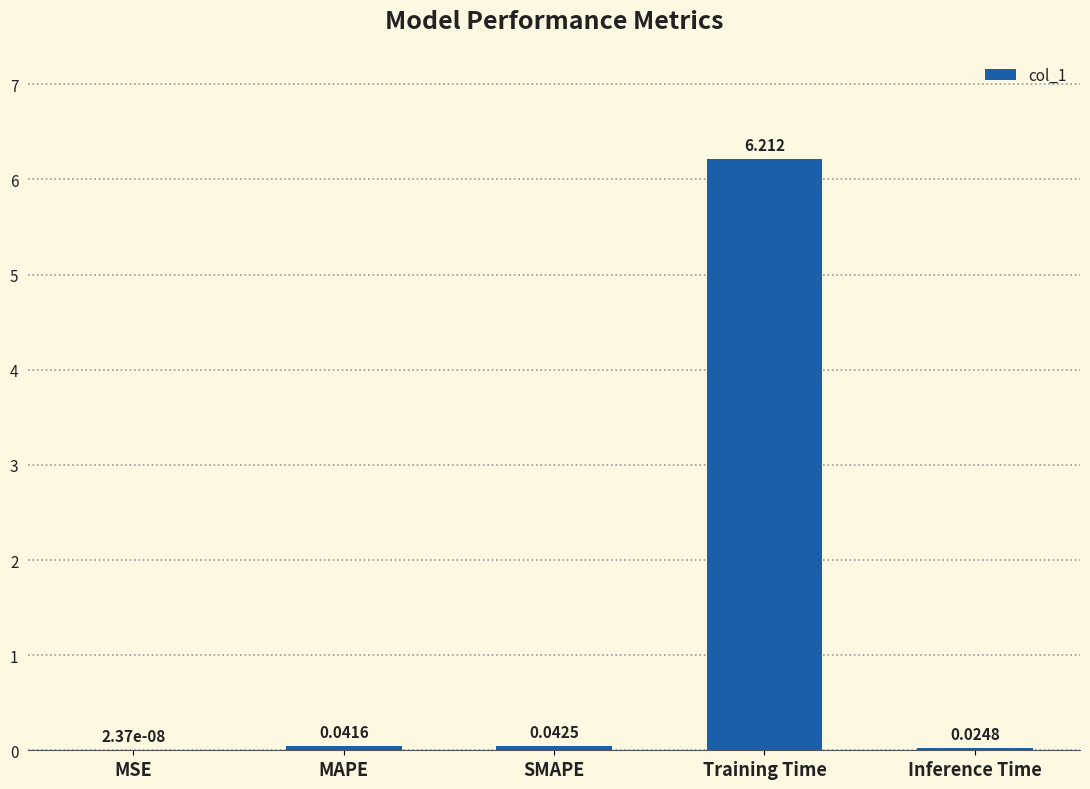

At which category does the chart reach its peak across all series?

Training Time